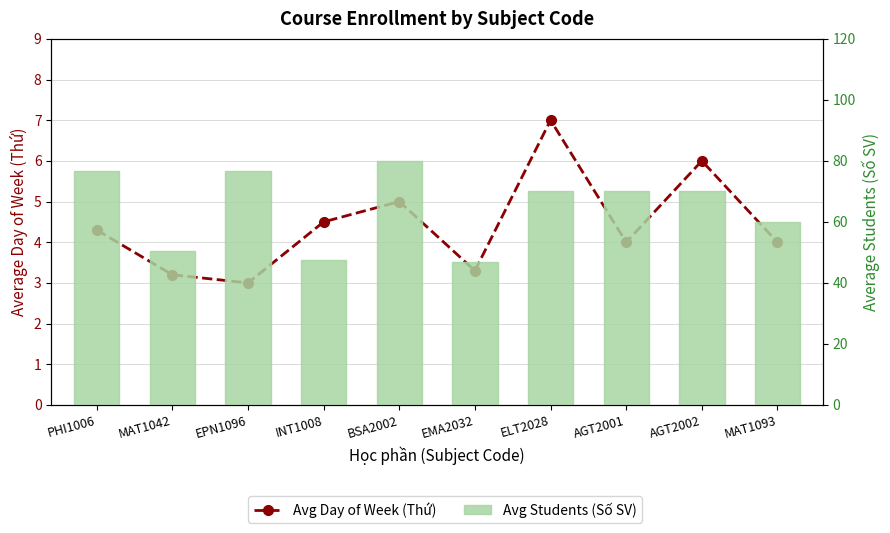

List the series in order of their overall mean, highest first.

Avg Students (Số SV), Avg Day of Week (Thứ)